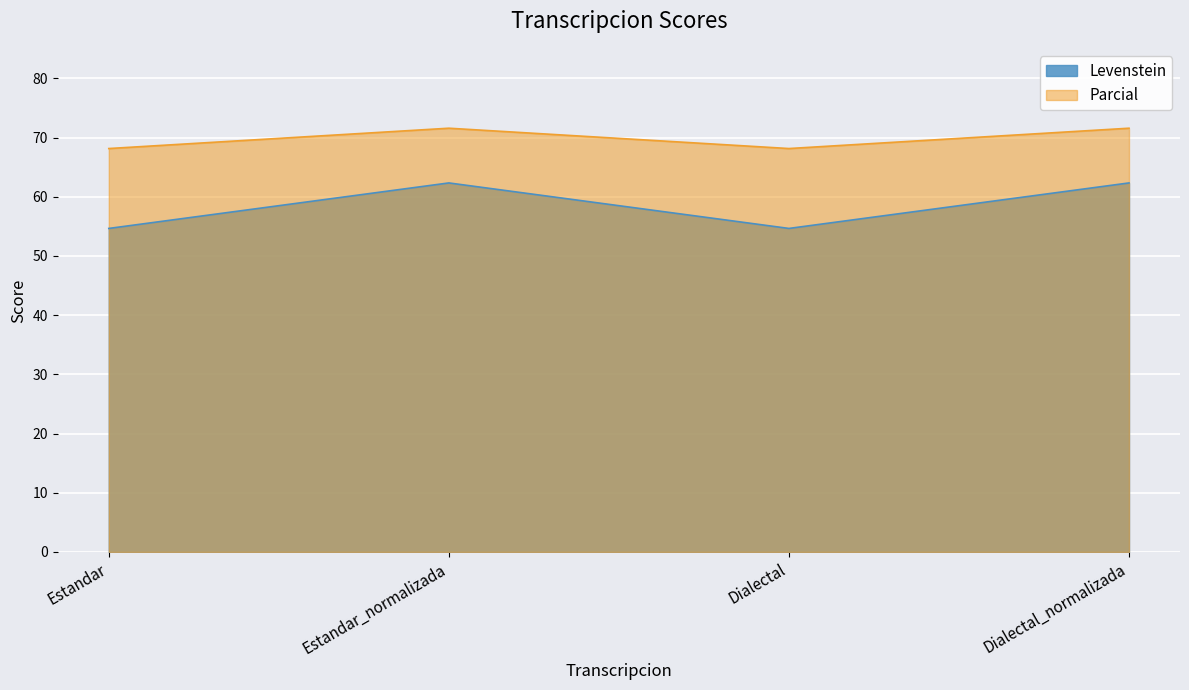

What is the sum of the Parcial values at Estandar and Dialectal_normalizada?

139.7